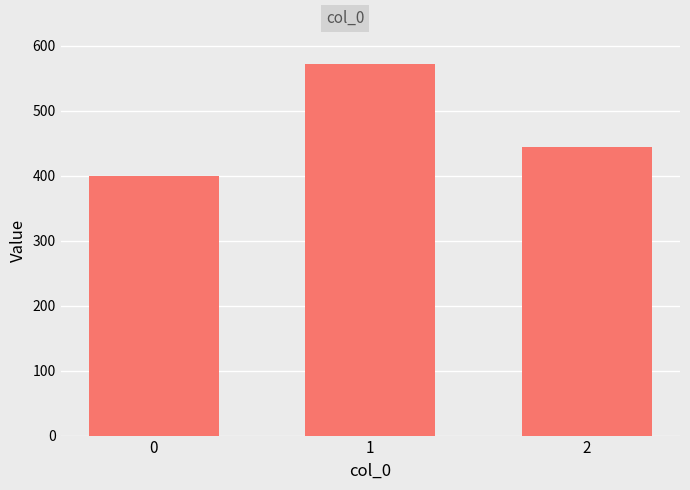

Where does the data first go above 444?

1